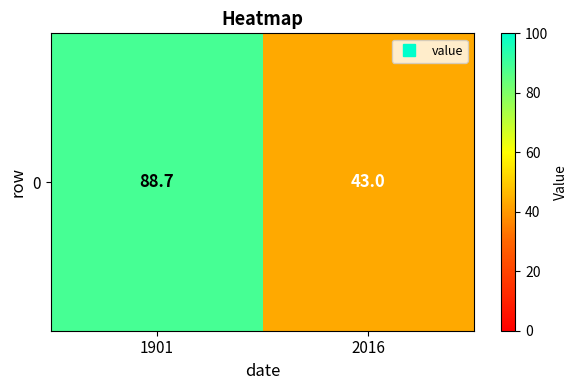

How many distinct data groups are displayed?

1